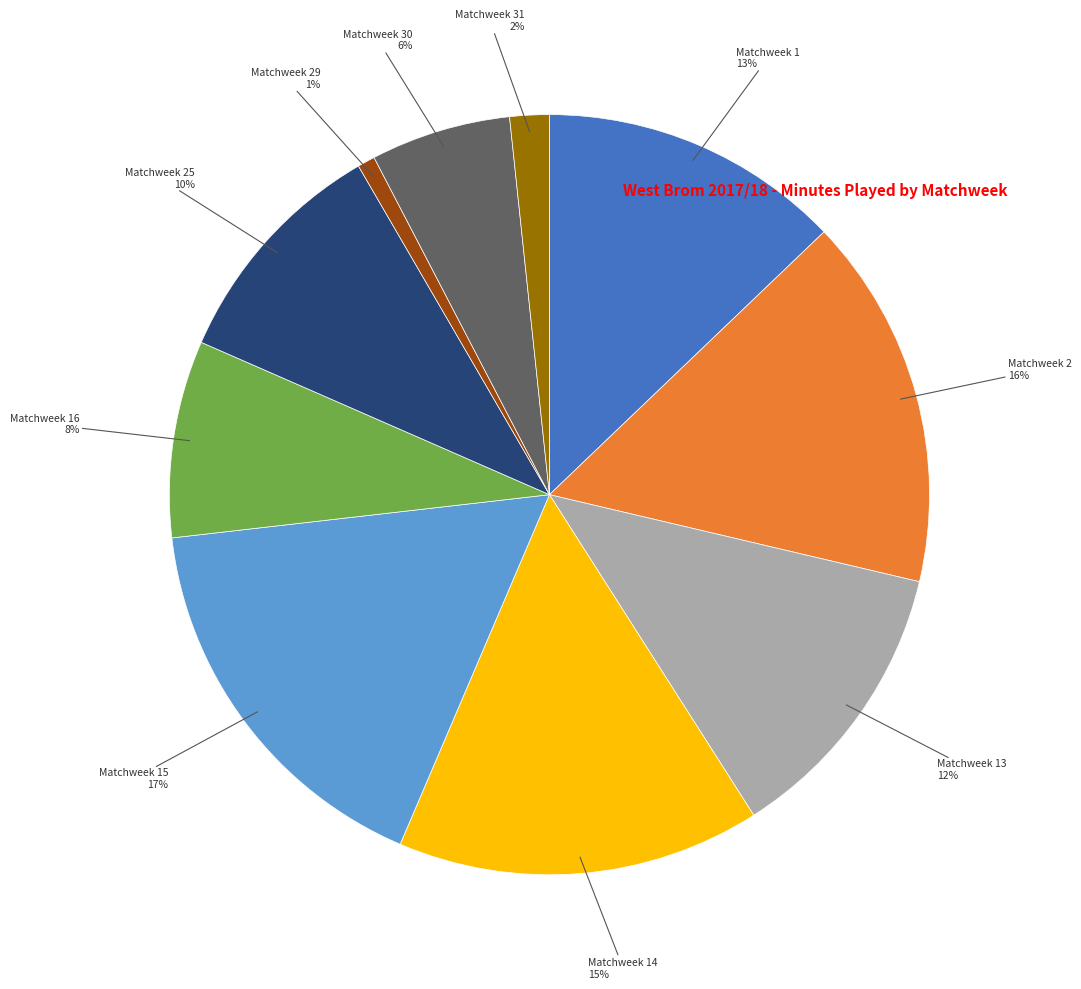

Is there a majority slice in this chart?

No